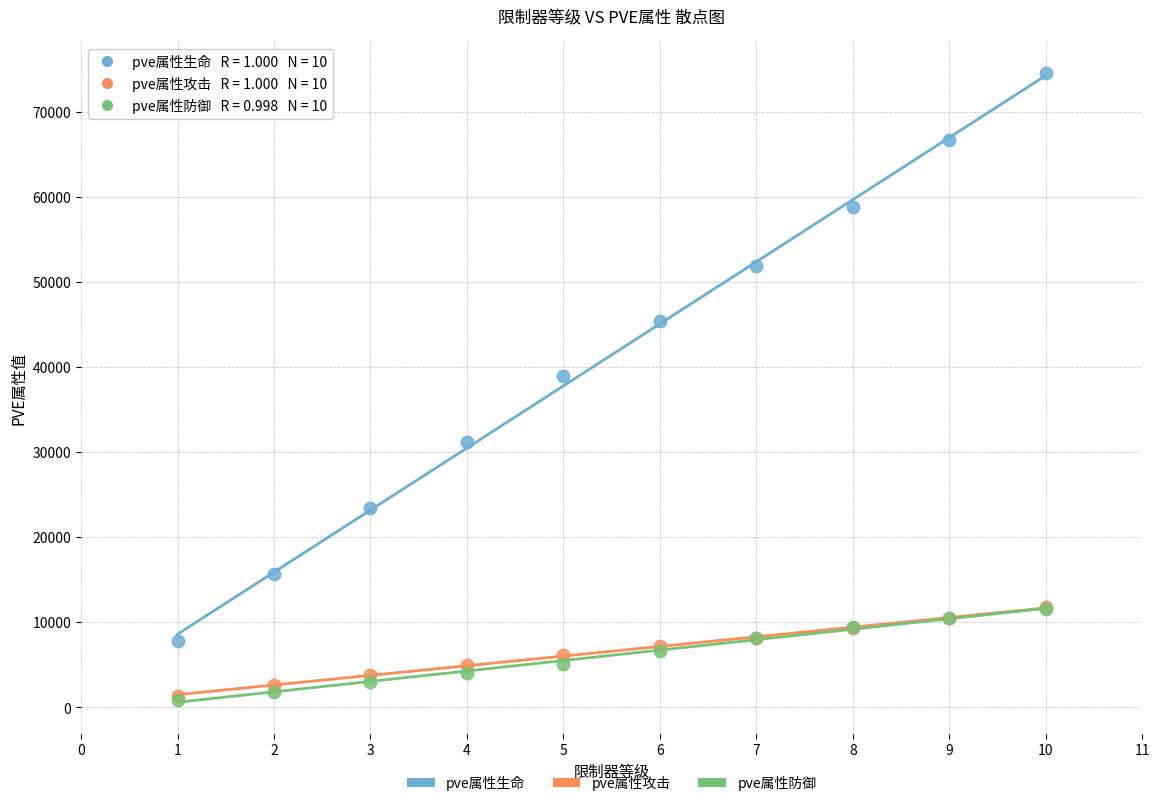

Which series has the largest Y range (max minus min)?

pve属性生命